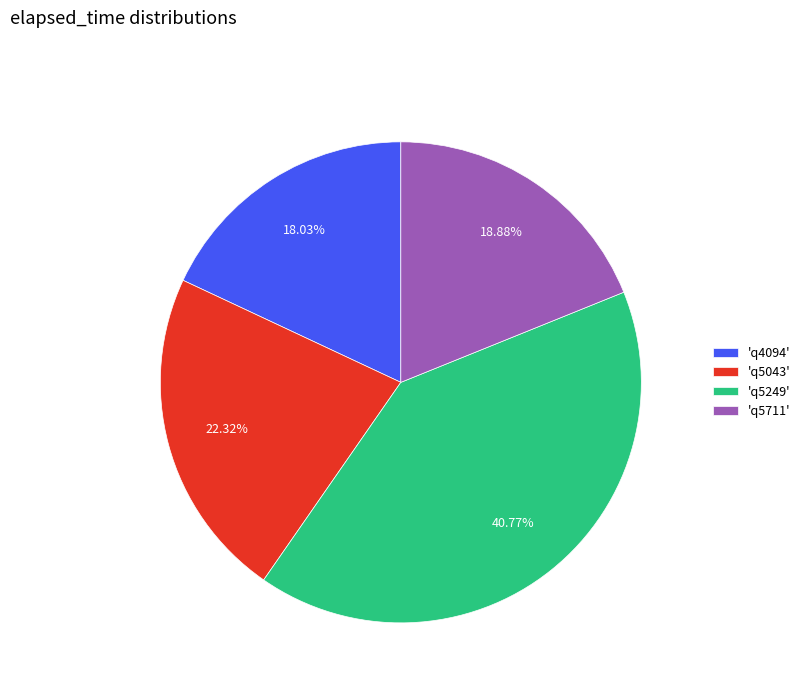

Rank the categories by value from highest to lowest.

'q5249', 'q5043', 'q5711', 'q4094'